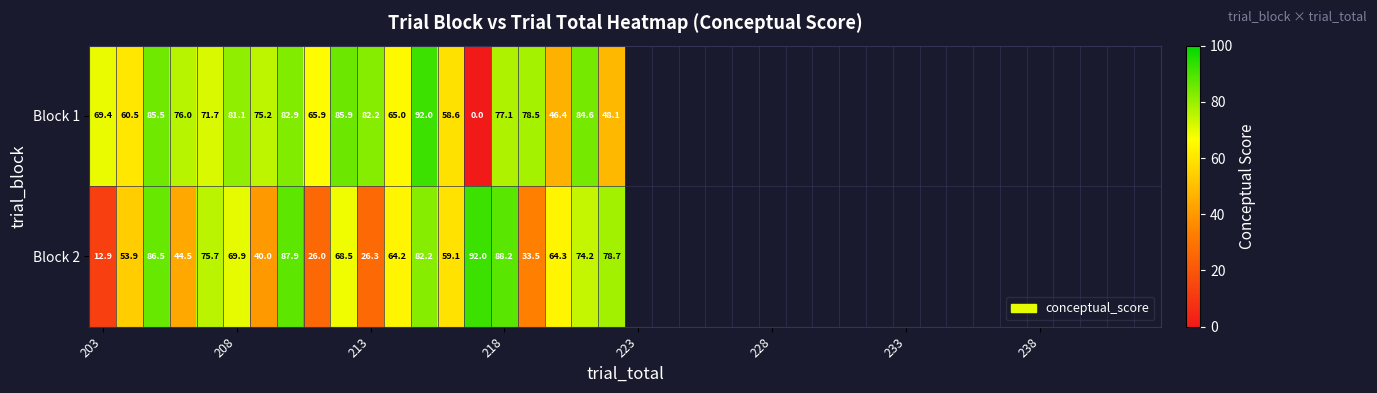

How many distinct data groups are displayed?

2